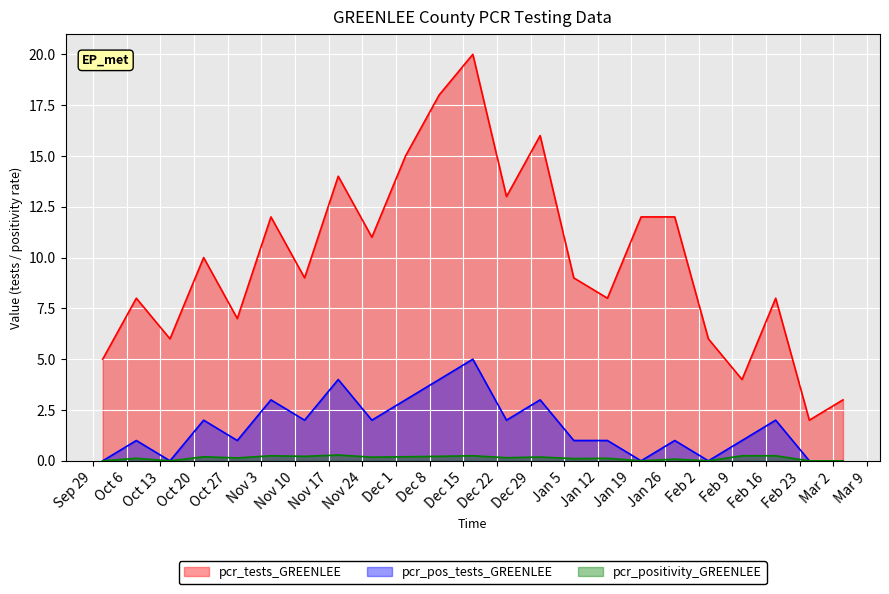

Which category has the lowest value across all series?

2020-10-01